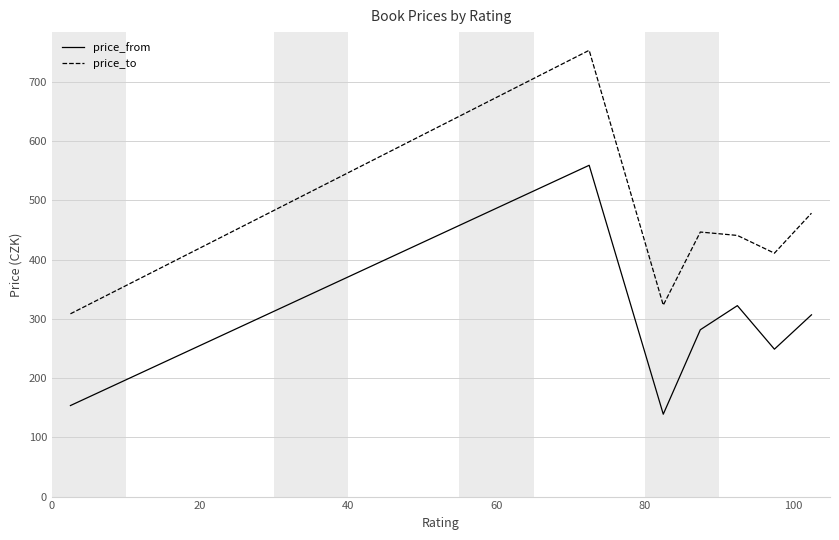

True or false: price_to and price_from cross at least once.

False